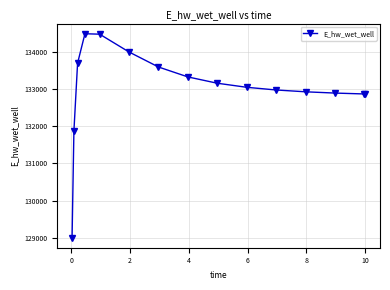

What is the maximum value shown in the chart?

134477.2